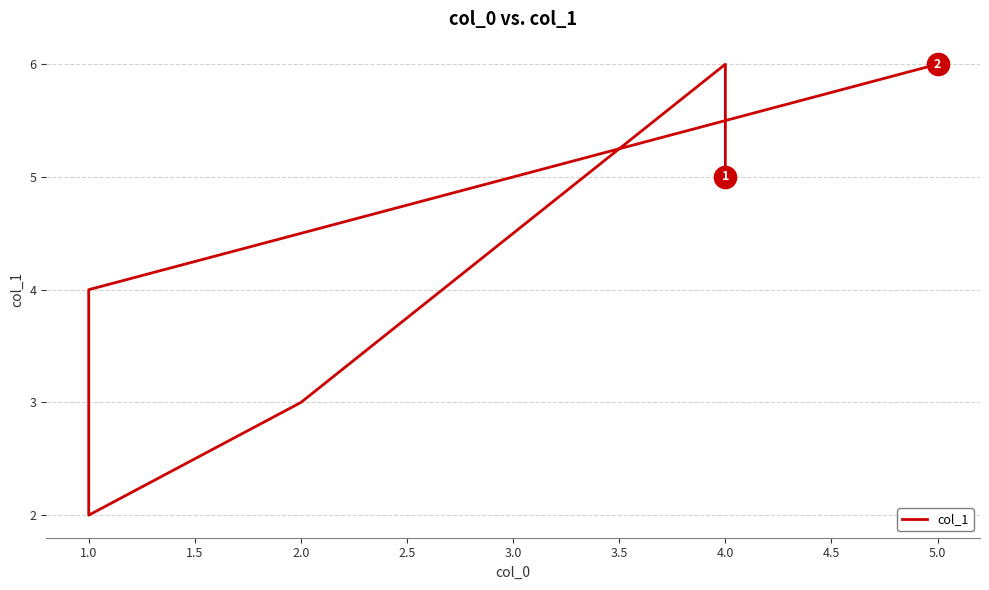

True or false: the data has more than 0 interior local peaks.

True